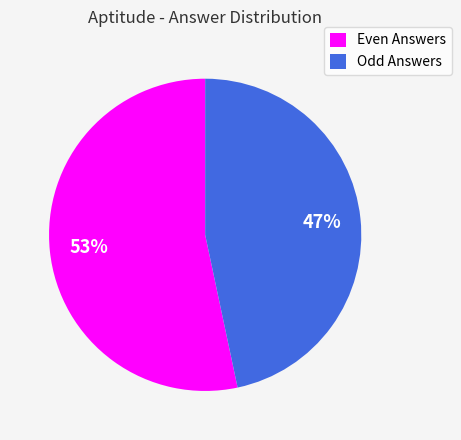

Does any single category account for the majority?

Yes